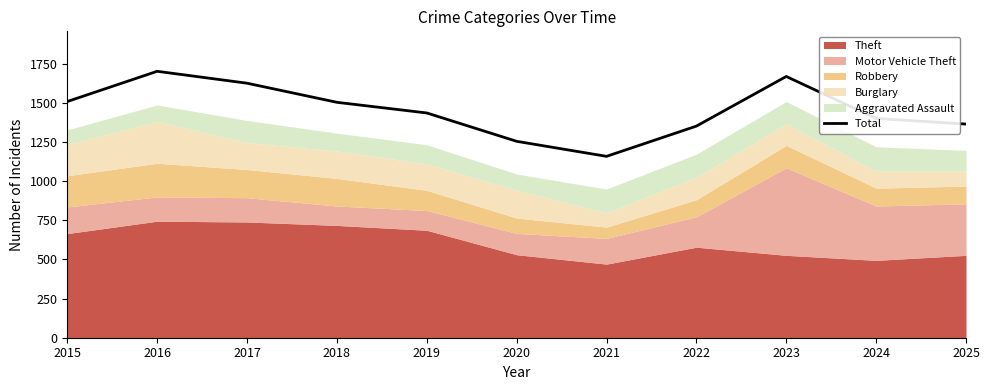

Reading right to left, what are all the values shown in this chart?

2025=1364	2024=1400	2023=1668	2022=1351	2021=1158	2020=1254	2019=1435	2018=1503	2017=1625	2016=1701	2015=1508